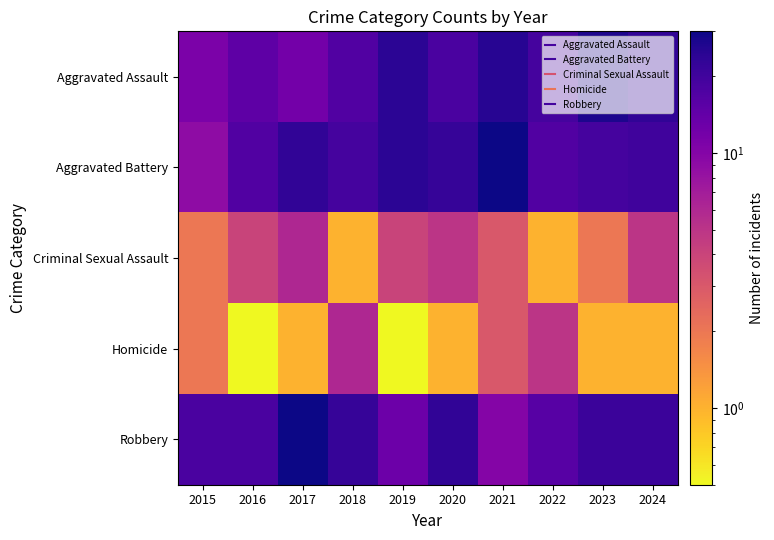

Which series has the largest total across all categories?

Aggravated Battery